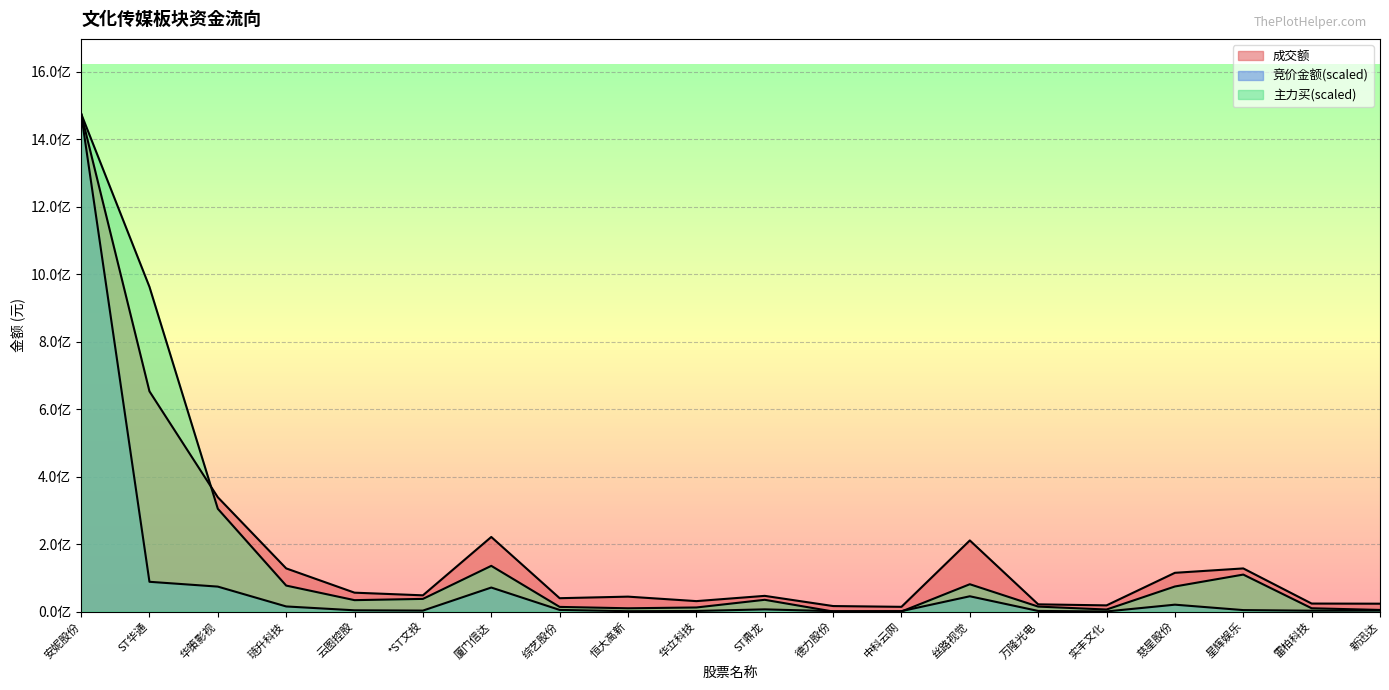

What are all the series names shown in the legend?

竞价金额, 成交额, 主力买